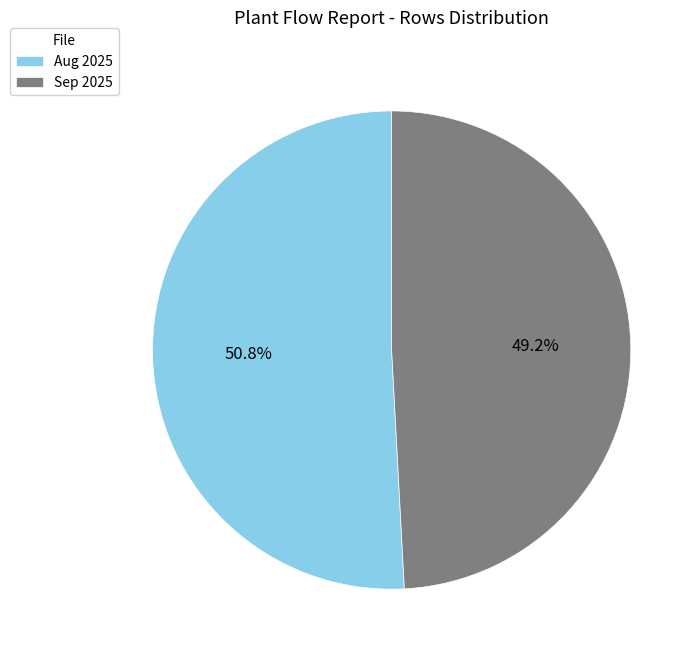

Is there any slice that represents more than half of the pie?

Yes